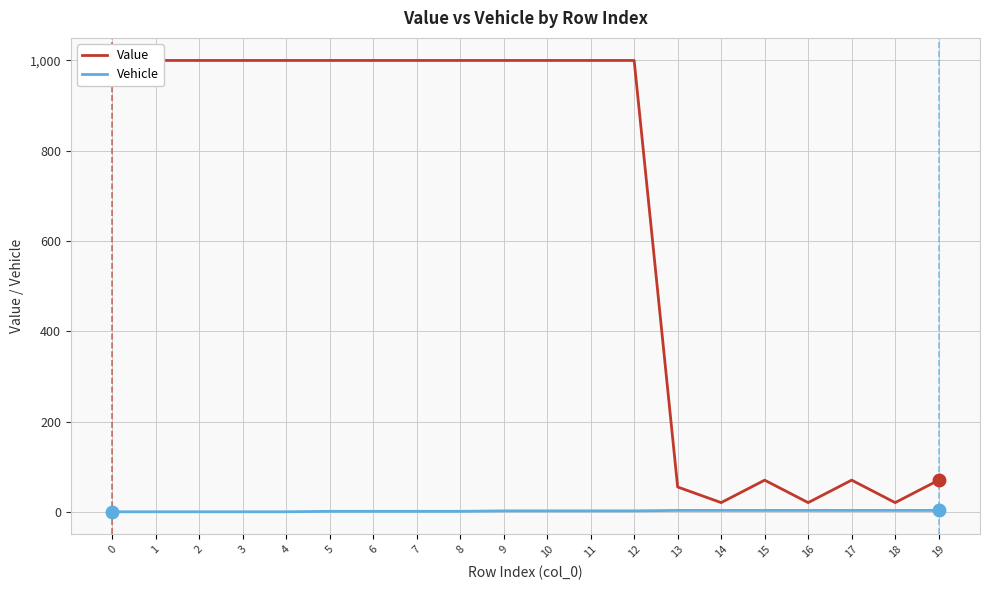

At which label is Value closest to 510?

15